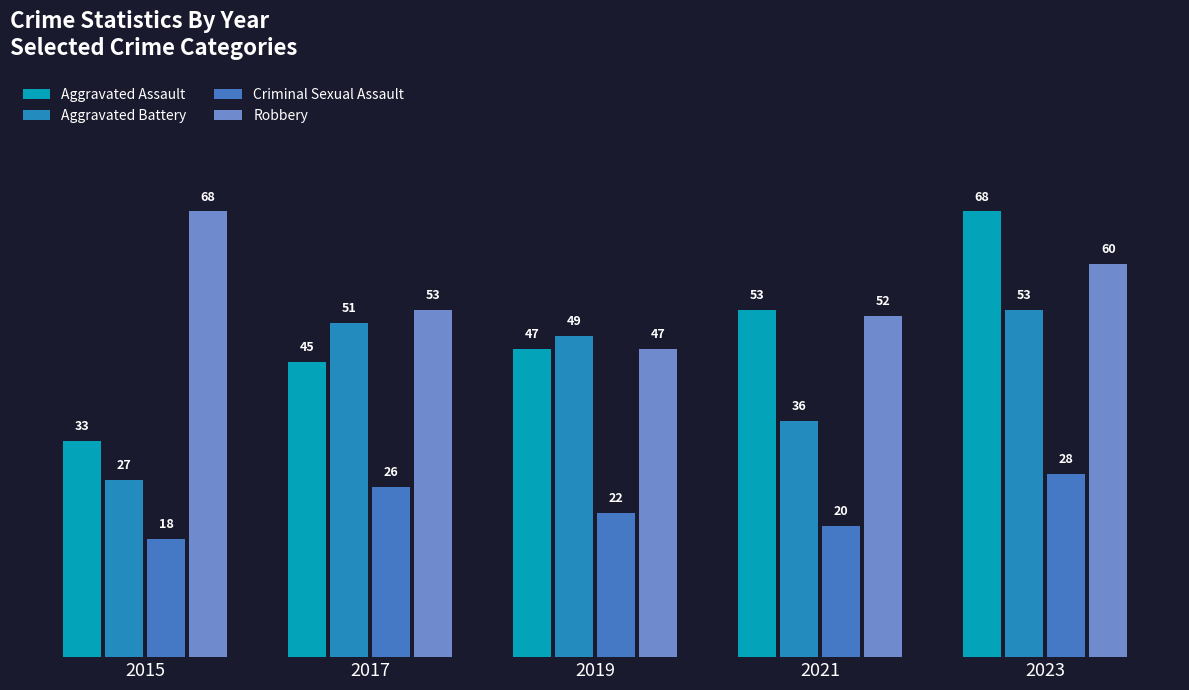

What is the value of the Criminal Sexual Assault bar at the 1st from the left?

18